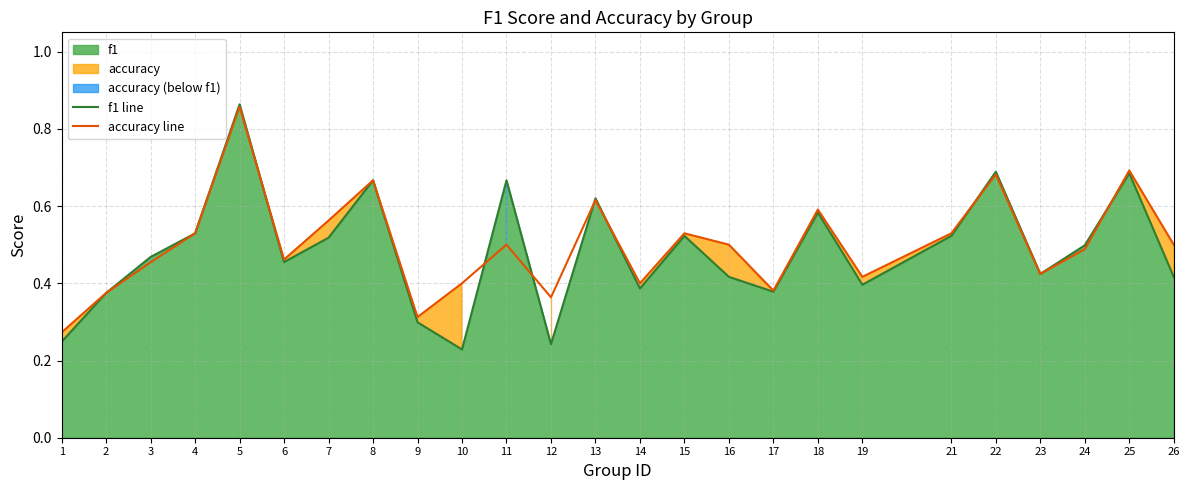

Which category has the highest value across all series?

5